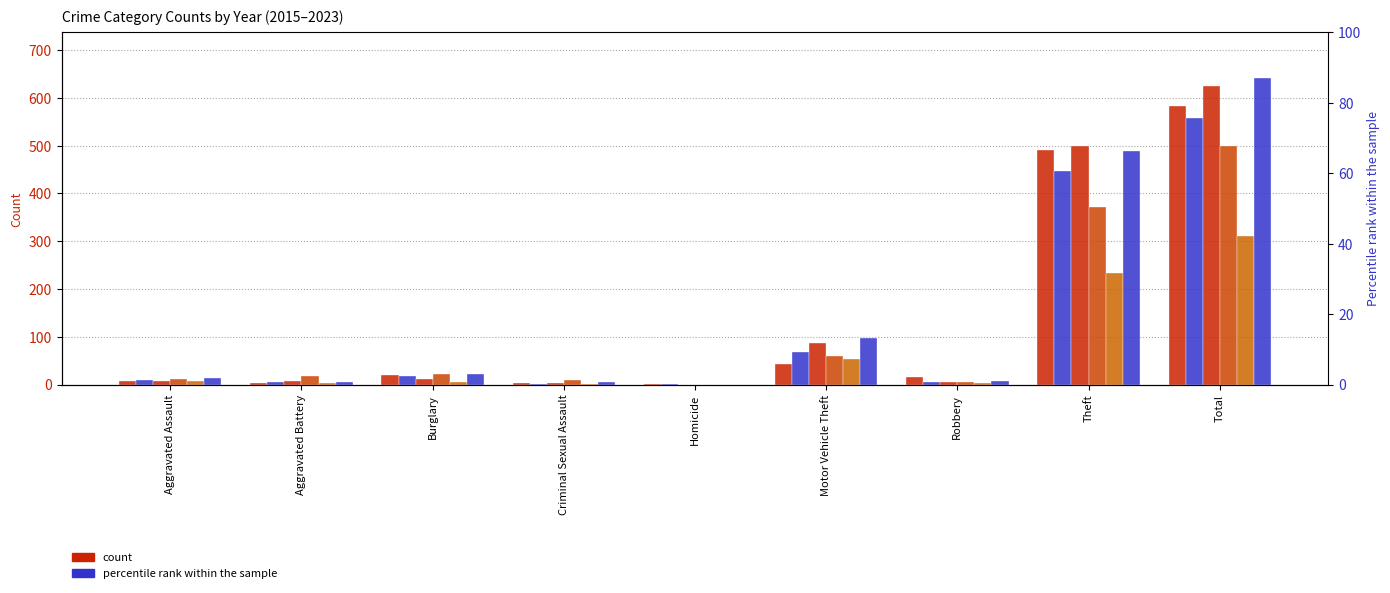

At how many categories does at least one series exceed 503?

1